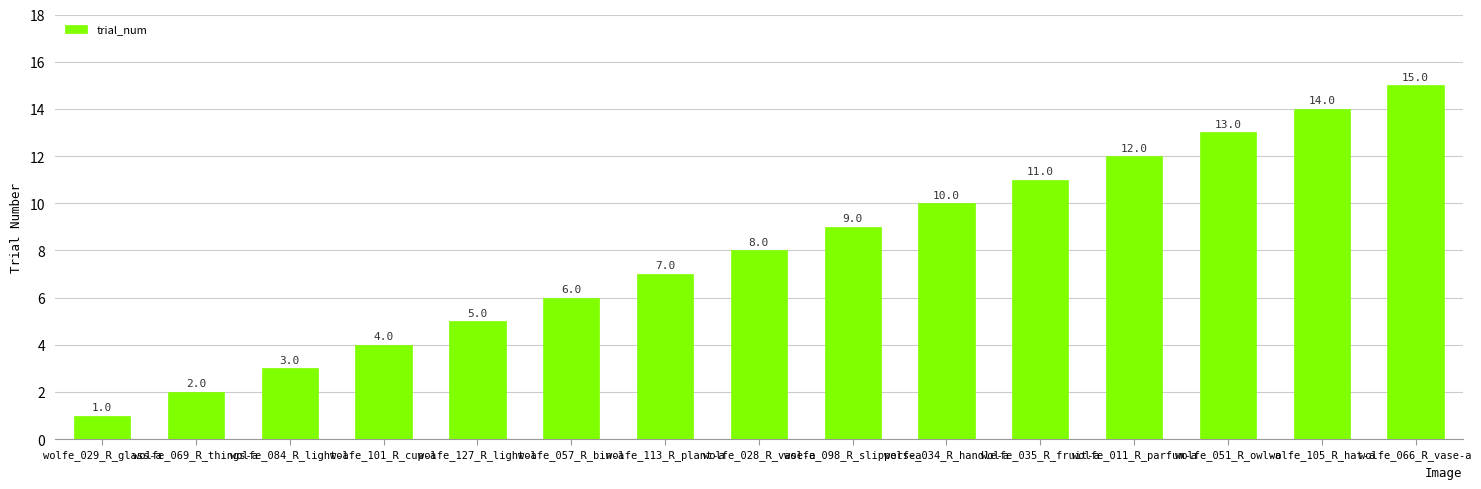

The chart shows a value of 3 at wolfe_084_R_light-a. True or false?

True